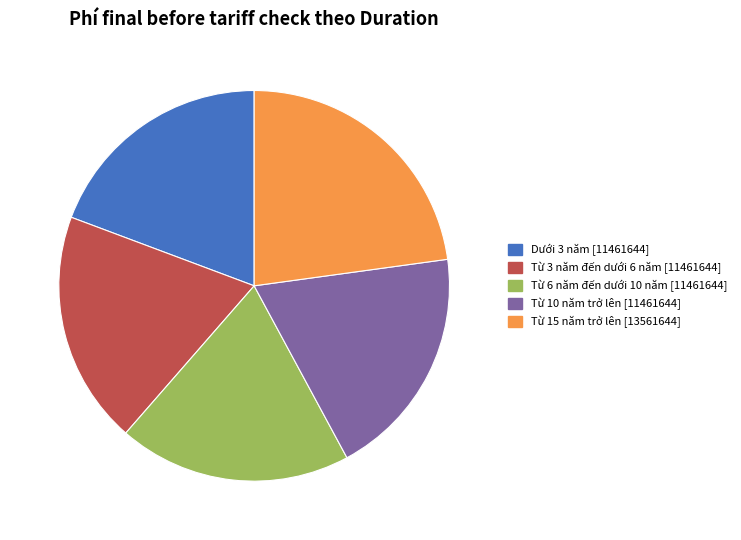

Combined, do Từ 3 năm đến dưới 6 năm and Từ 6 năm đến dưới 10 năm account for over 50%?

No